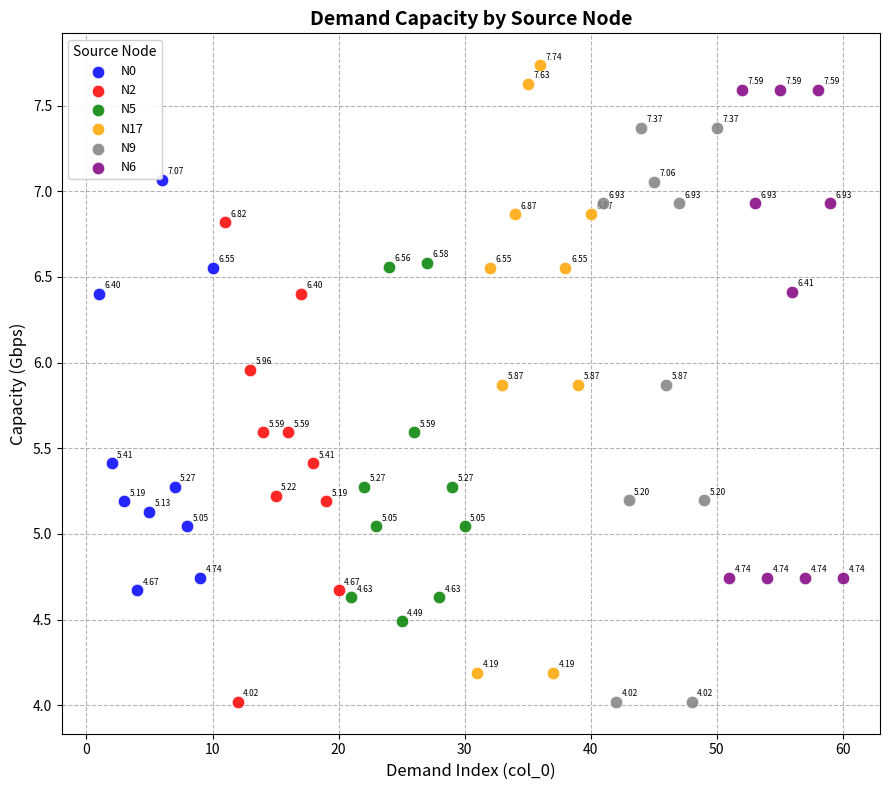

Which series contains the highest Y value?

N17